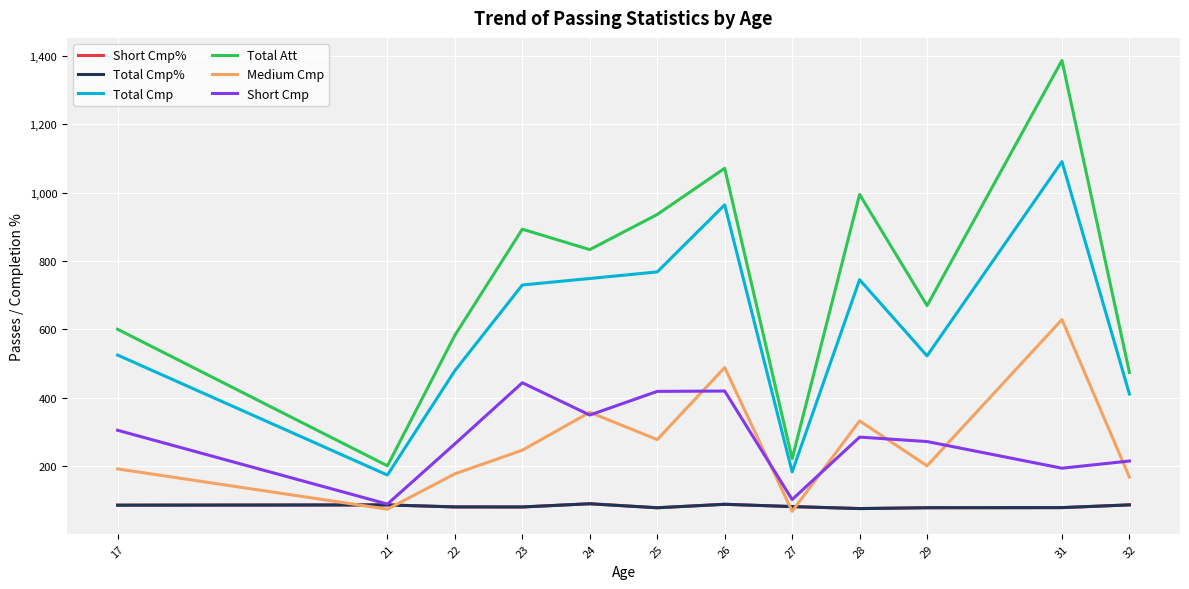

True or false: Total Att and Total Cmp% intersect in this chart.

False